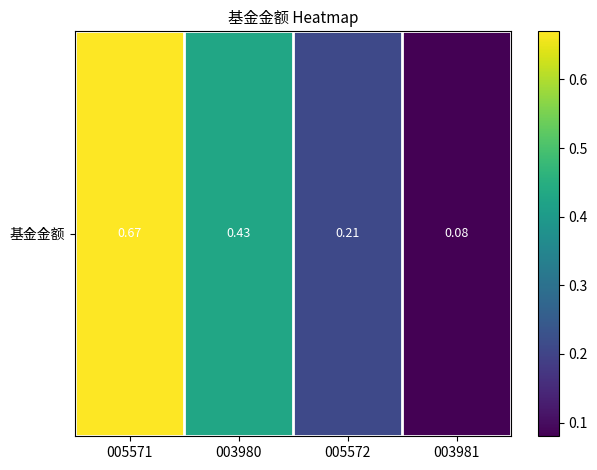

Reading left to right, transcribe all the data shown in this chart.

0.7	0.4	0.2	0.1